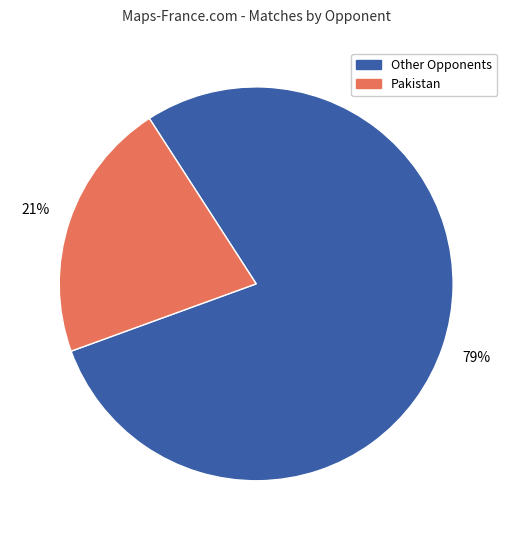

How many slices are in this pie chart?

2